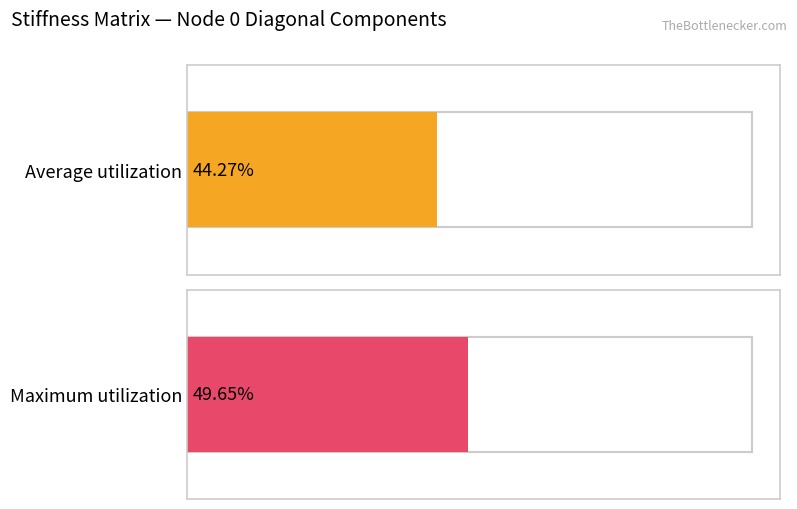

True or false: Average utilization has a value of -1254509.9 at Row 22.

False